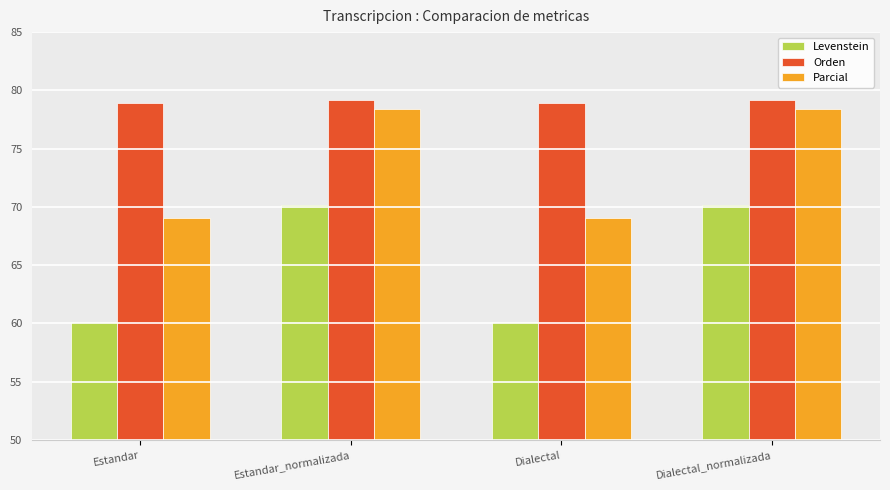

Which series has the largest range (max minus min)?

Levenstein